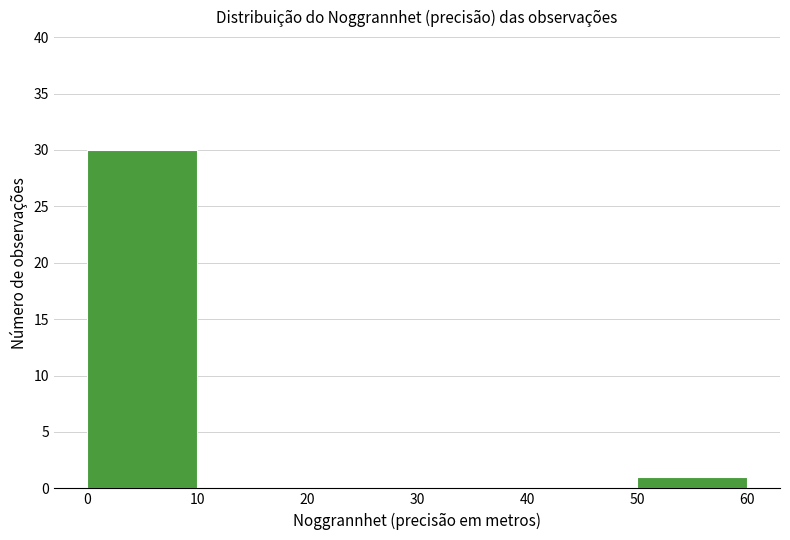

Over which range of the x-axis is the bar tallest?

0 to 10